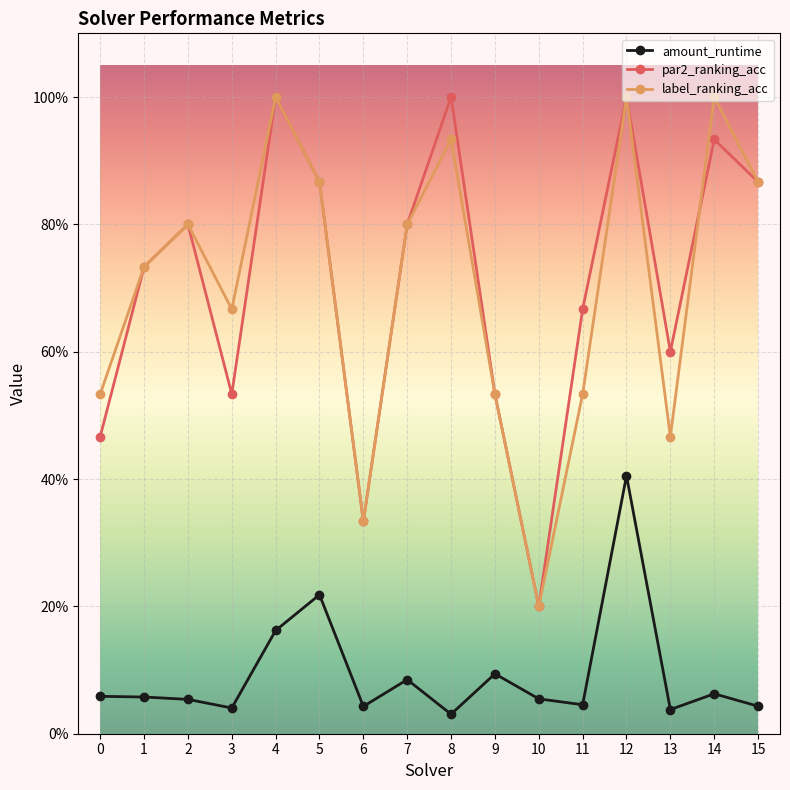

What is the value of the par2_ranking_acc point at the 2nd from the left?

0.7